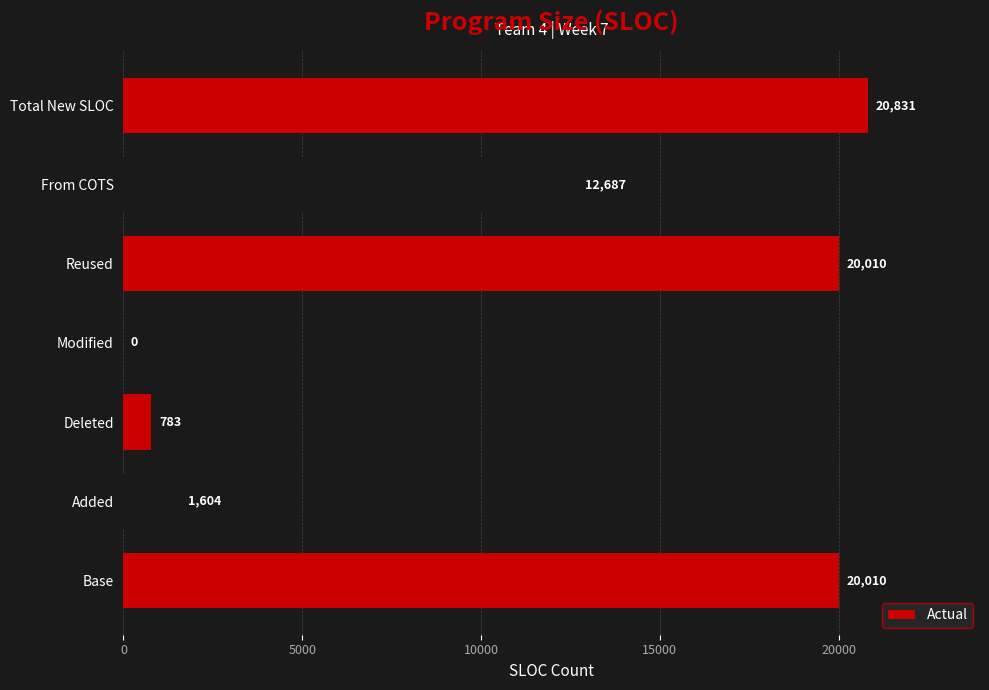

What is the sum of all values?

75925